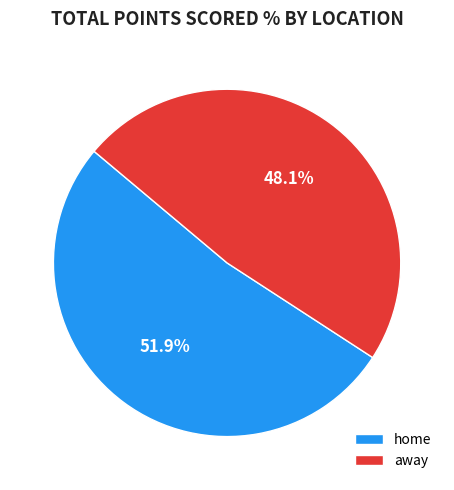

Is there any slice that represents more than half of the pie?

Yes